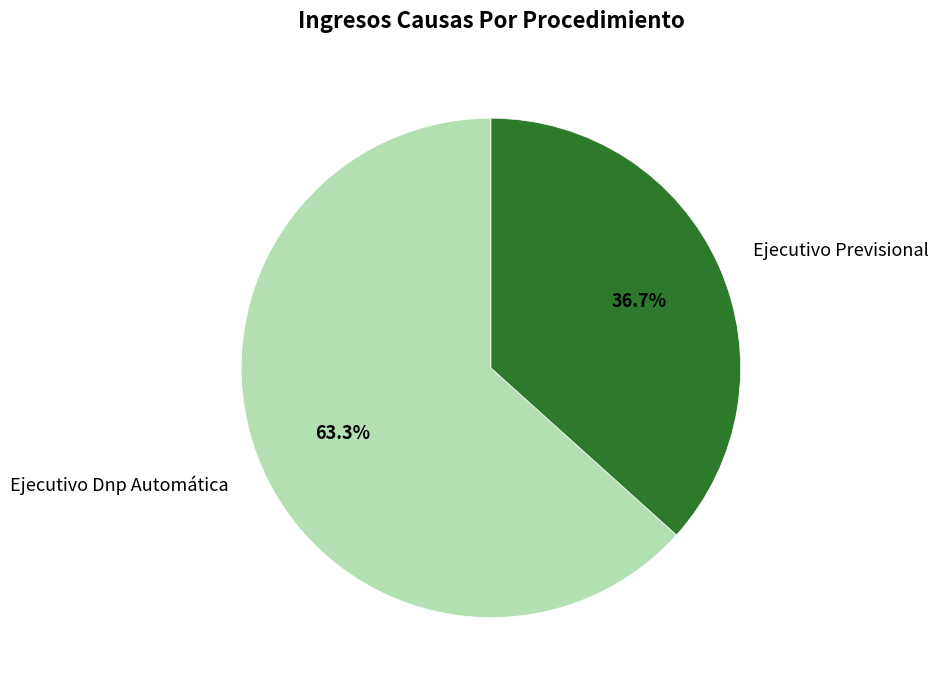

Count the number of slices in the pie.

2